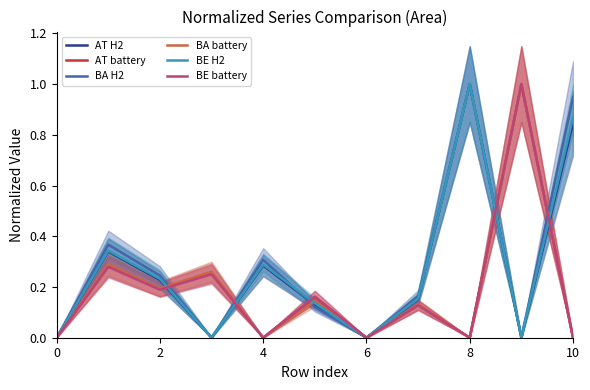

True or false: BE H2 has a value of 0.9 at 10.

True